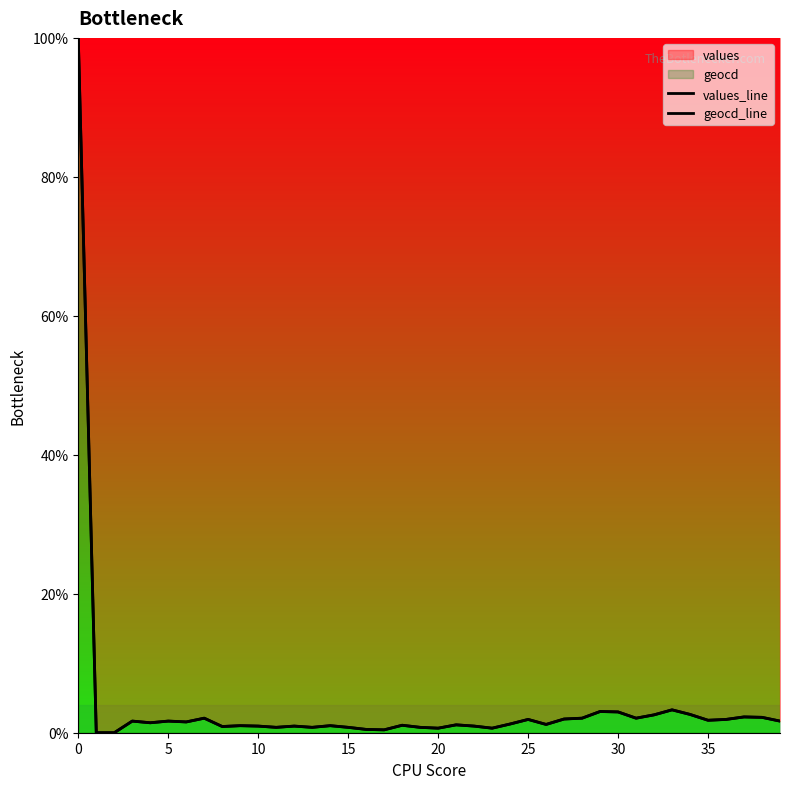

How many values in geocd_line are above zero?

38